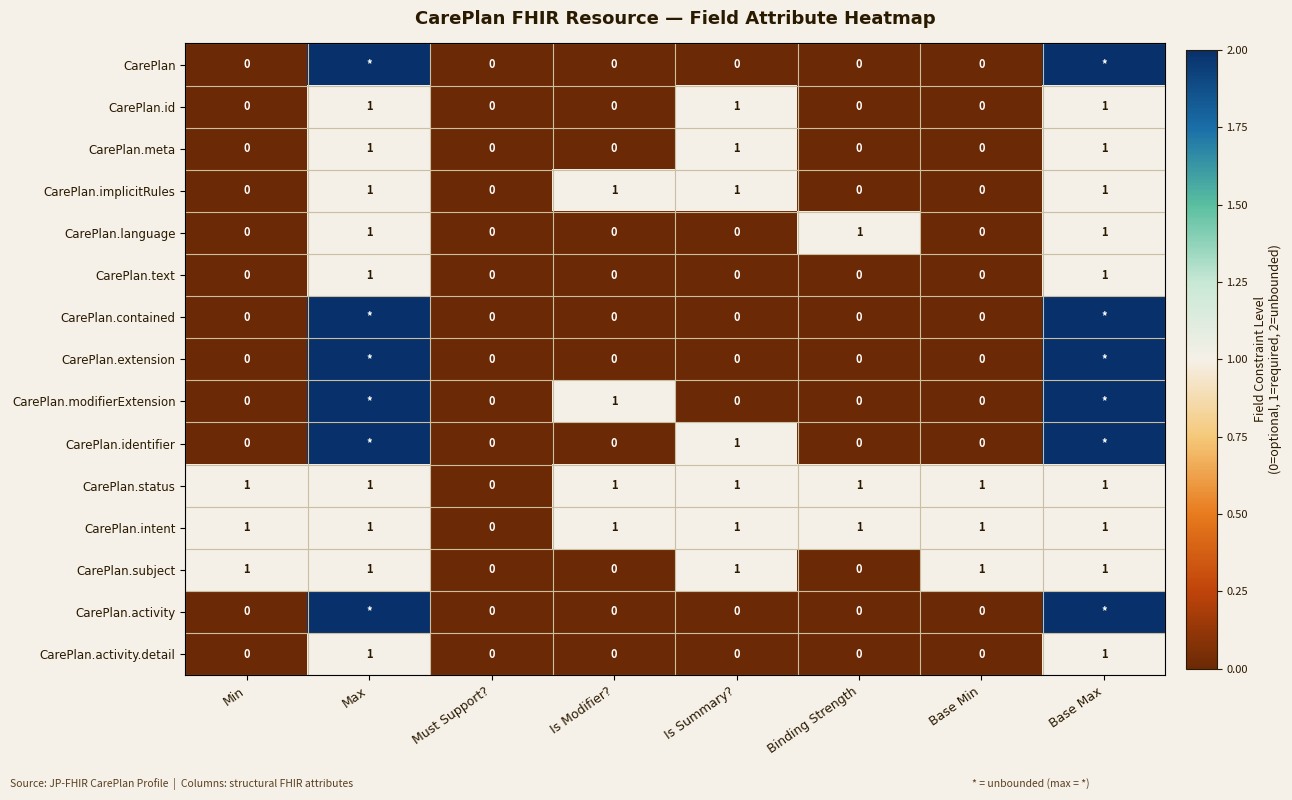

Is it true that CarePlan.modifierExtension equals 1 at Is Modifier??

True